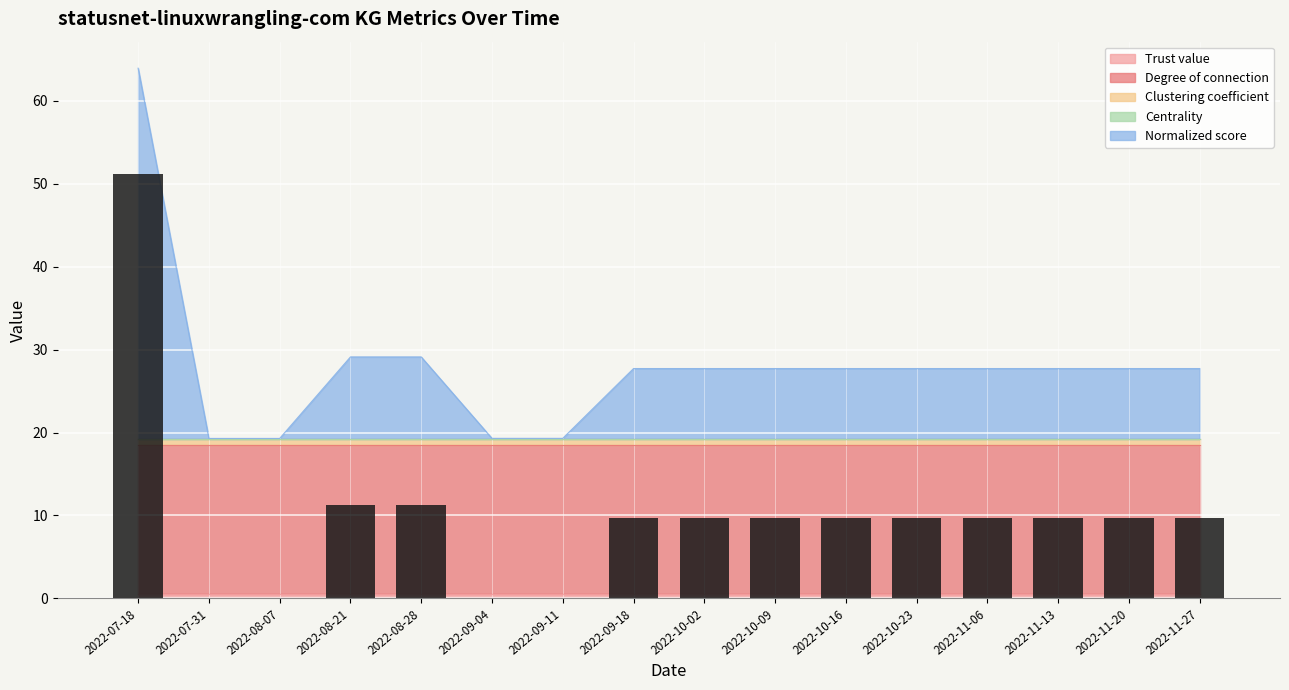

How many data points does each series have?

16